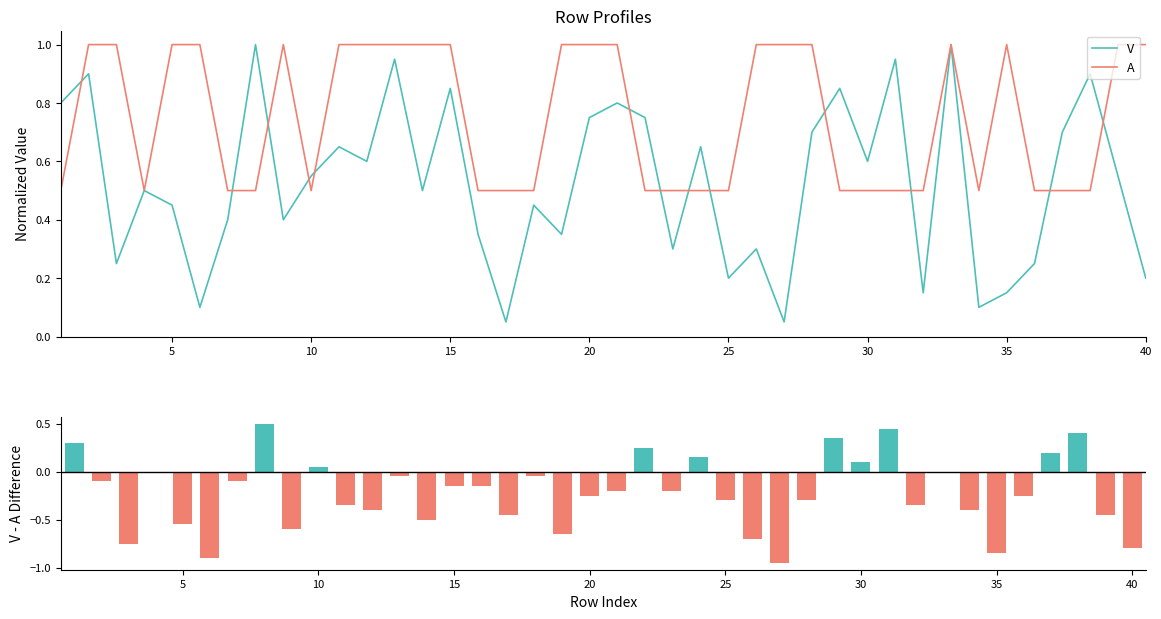

List the series in order of their peak value, lowest first.

V - A Difference, V, A